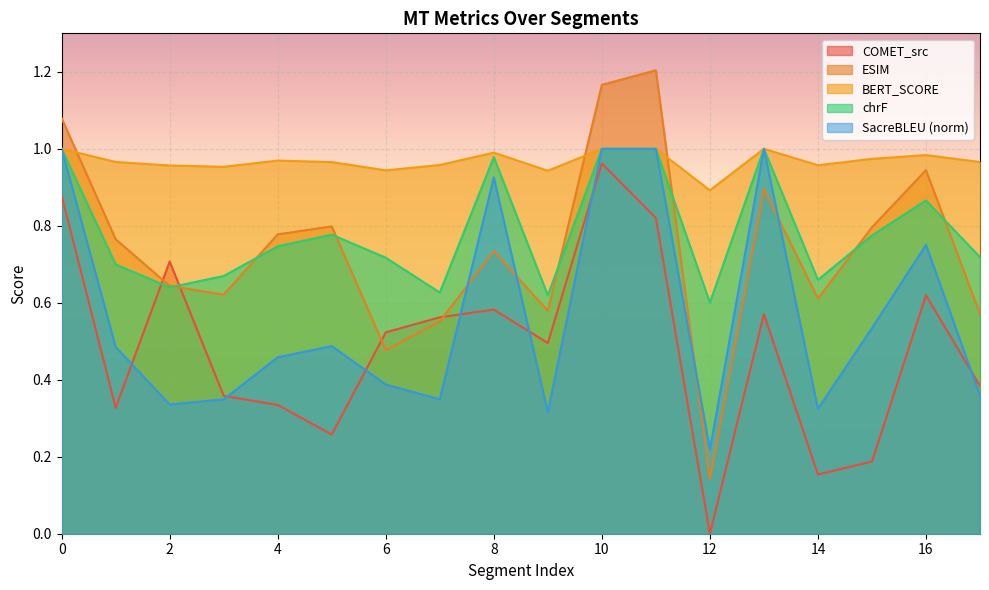

Where do metric_SacreBLEU_bleu and metric_COMET_src first cross each other?

1 and 2